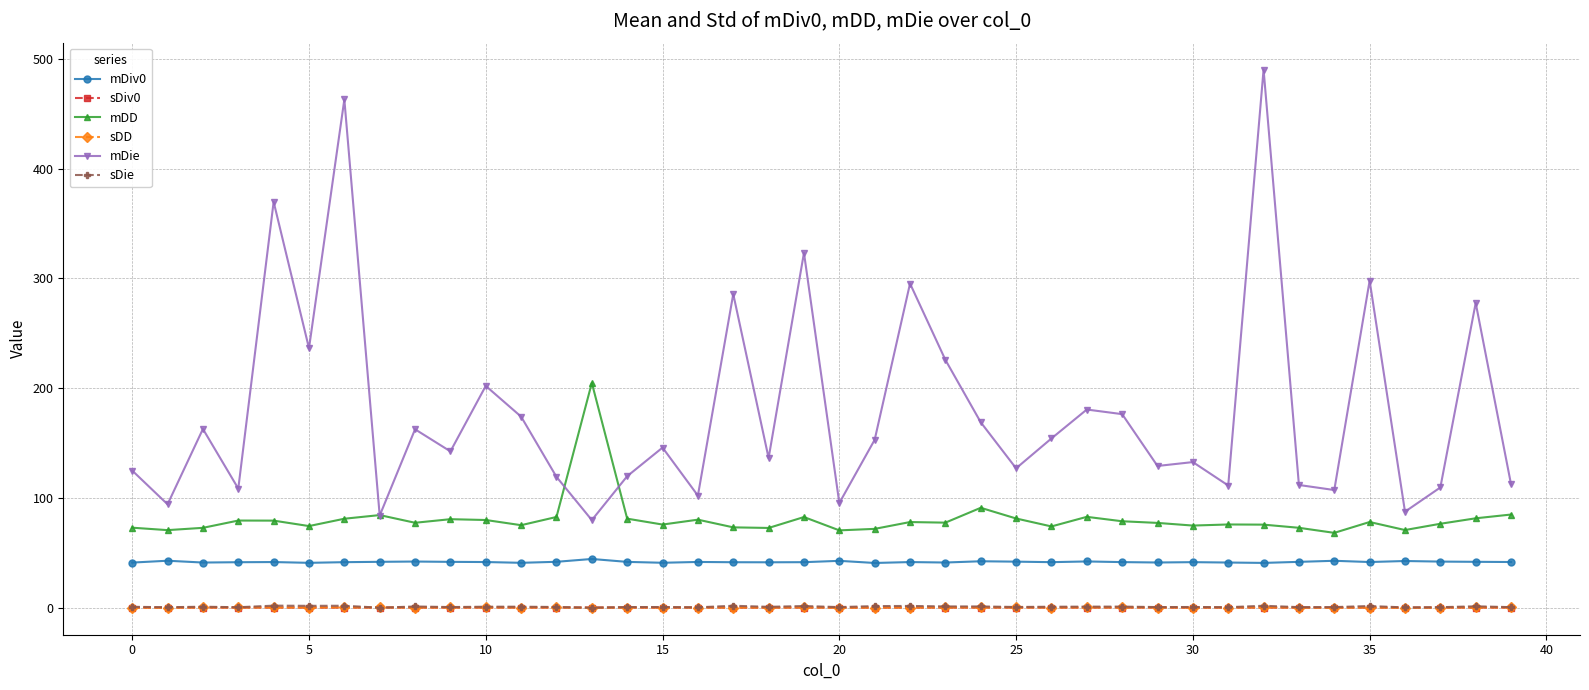

True or false: sDie has more than 0 interior local peaks.

True